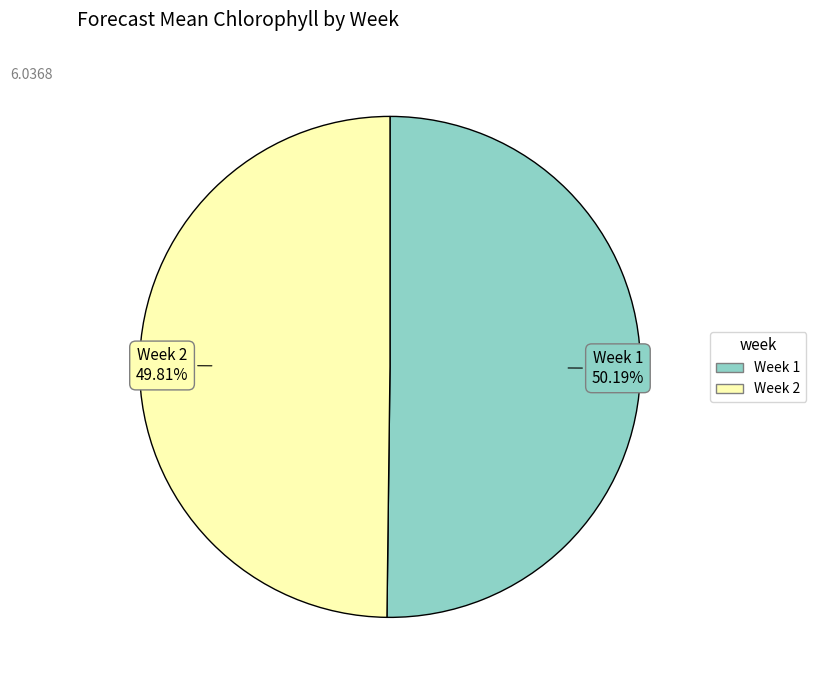

Is there a majority slice in this chart?

Yes